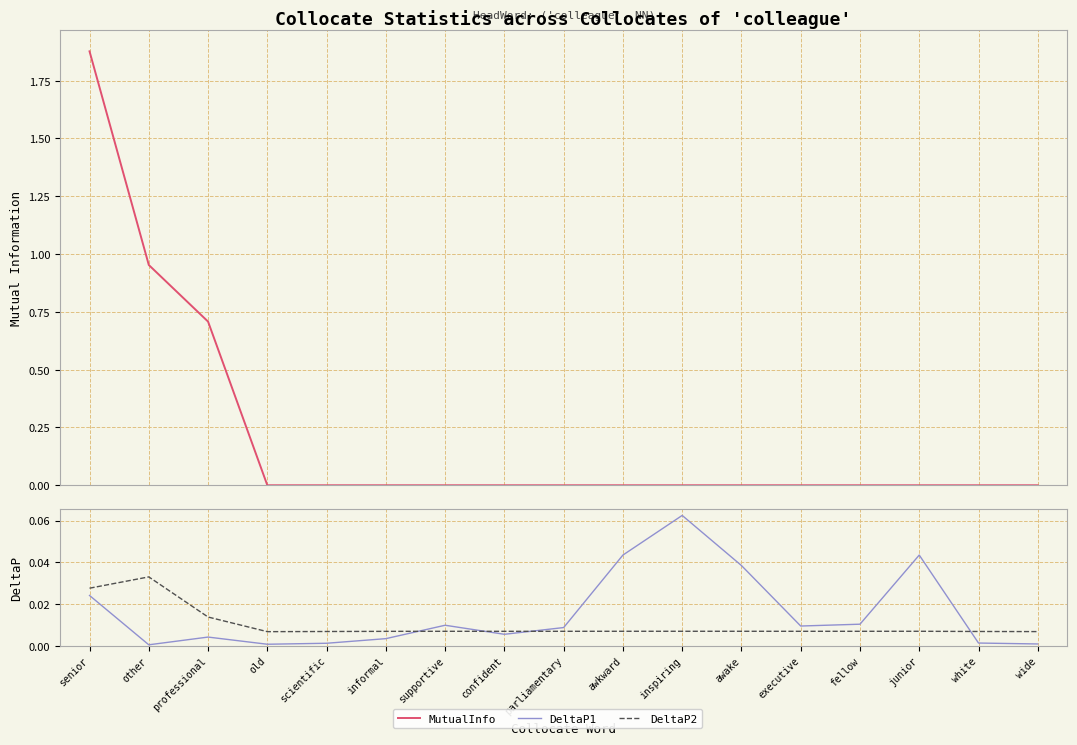

Reading left to right, extract all data points from this chart.

MutualInfo: senior=1.9	other=1.0	professional=0.7	old=0.0	scientific=0.0	informal=0.0	supportive=0.0	confident=0.0	parliamentary=0.0	awkward=0.0	inspiring=0.0	awake=0.0	executive=0.0	fellow=0.0	junior=0.0	white=0.0	wide=0.0
DeltaP1: senior=0.0	other=0.0	professional=0.0	old=0.0	scientific=0.0	informal=0.0	supportive=0.0	confident=0.0	parliamentary=0.0	awkward=0.0	inspiring=0.1	awake=0.0	executive=0.0	fellow=0.0	junior=0.0	white=0.0	wide=0.0
DeltaP2: senior=0.0	other=0.0	professional=0.0	old=0.0	scientific=0.0	informal=0.0	supportive=0.0	confident=0.0	parliamentary=0.0	awkward=0.0	inspiring=0.0	awake=0.0	executive=0.0	fellow=0.0	junior=0.0	white=0.0	wide=0.0